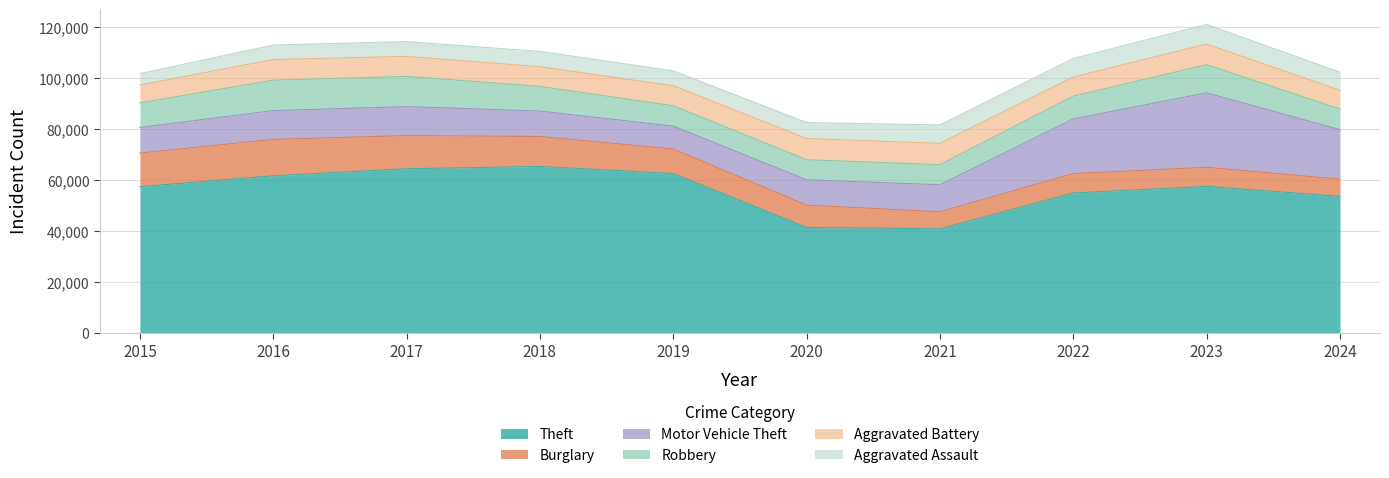

How many data points does each series have?

10